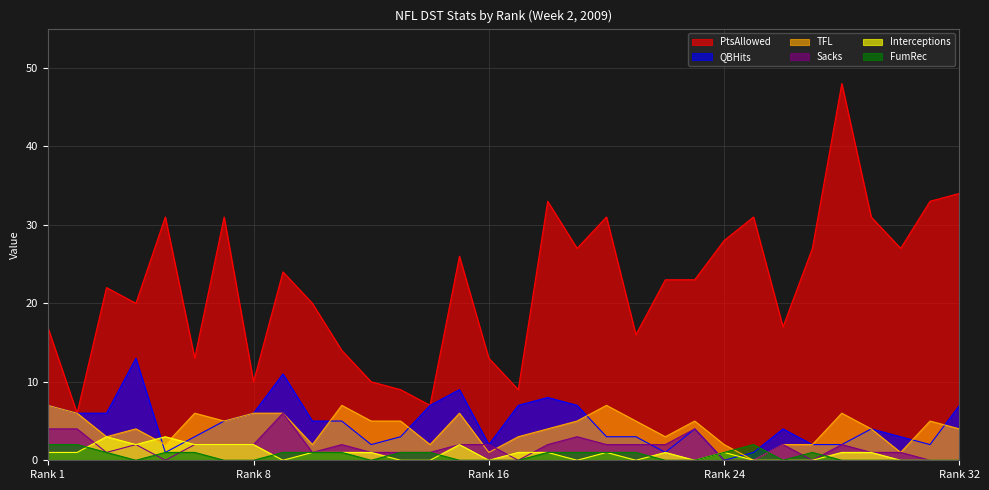

True or false: Interceptions and PtsAllowed cross at least once.

False